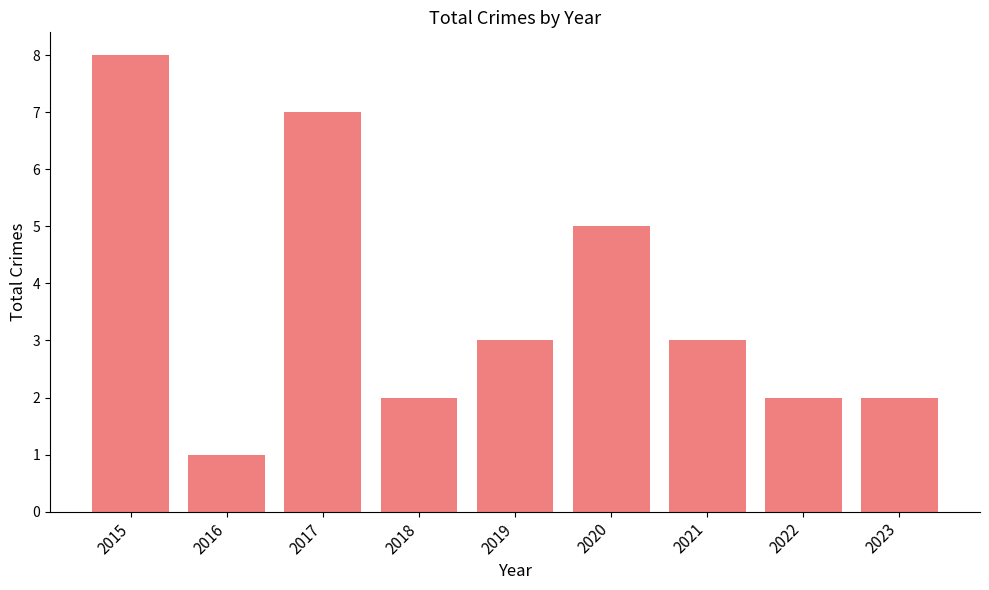

What is the greatest value displayed?

8